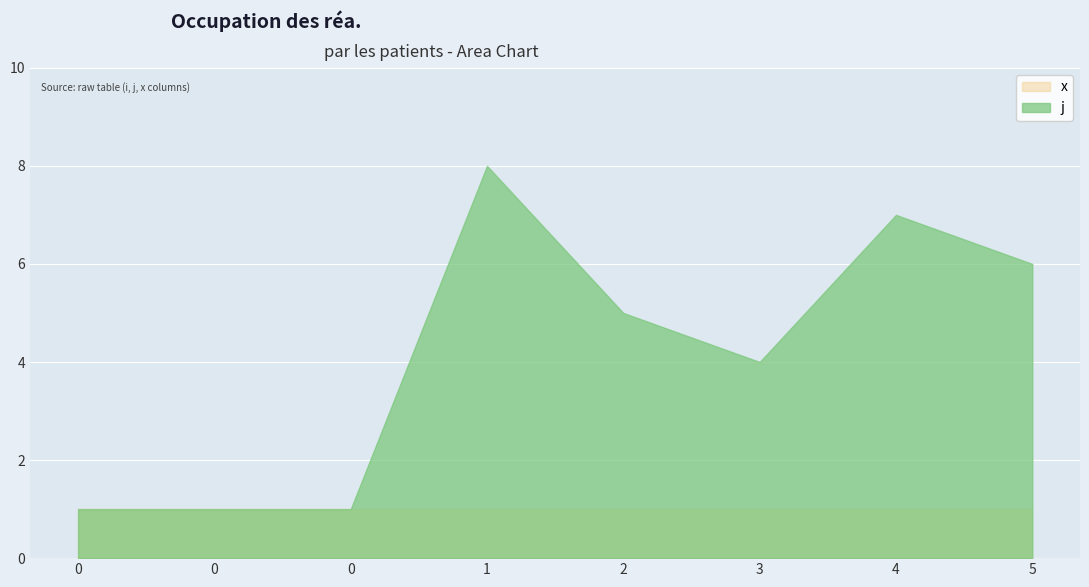

True or false: j and x cross at least once.

False